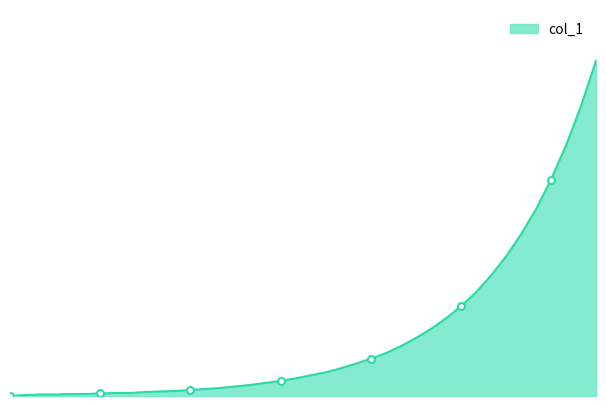

At which label is the value closest to 50?

34